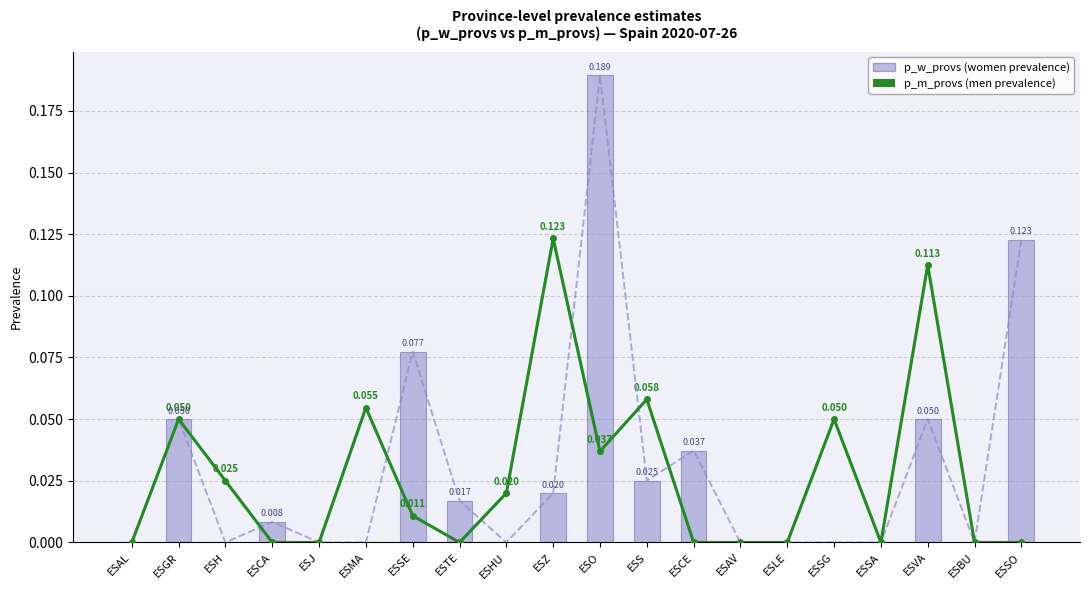

What position from the left is ESS?

12